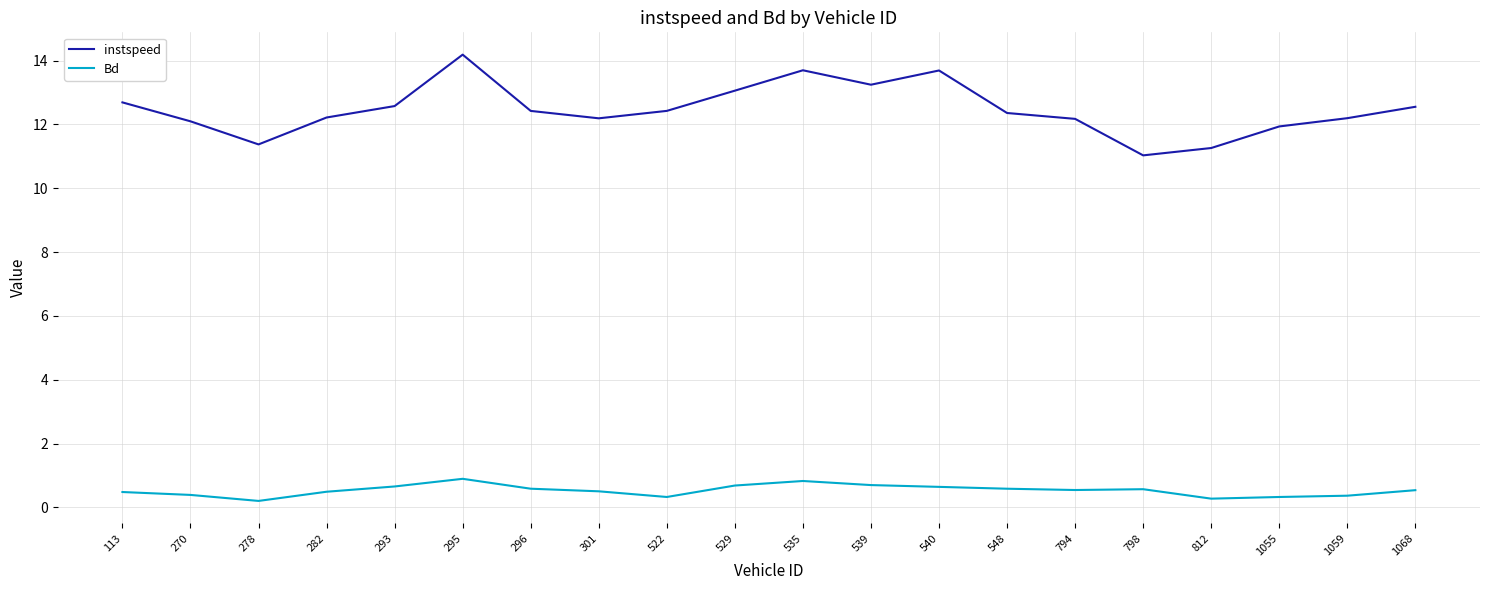

At how many categories does at least one series exceed 9?

20